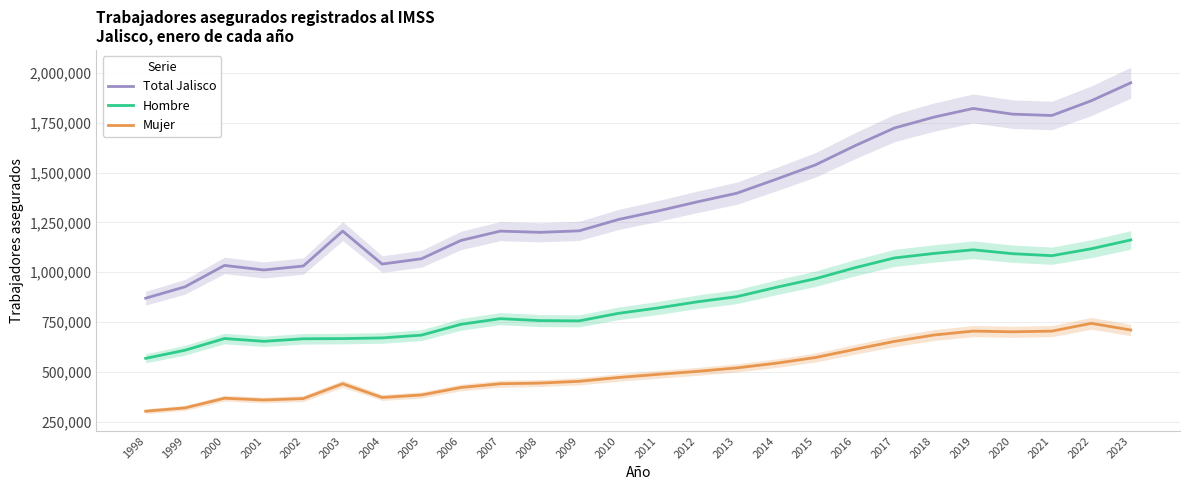

True or false: Hombre has more than 1 points higher than both neighbors.

True